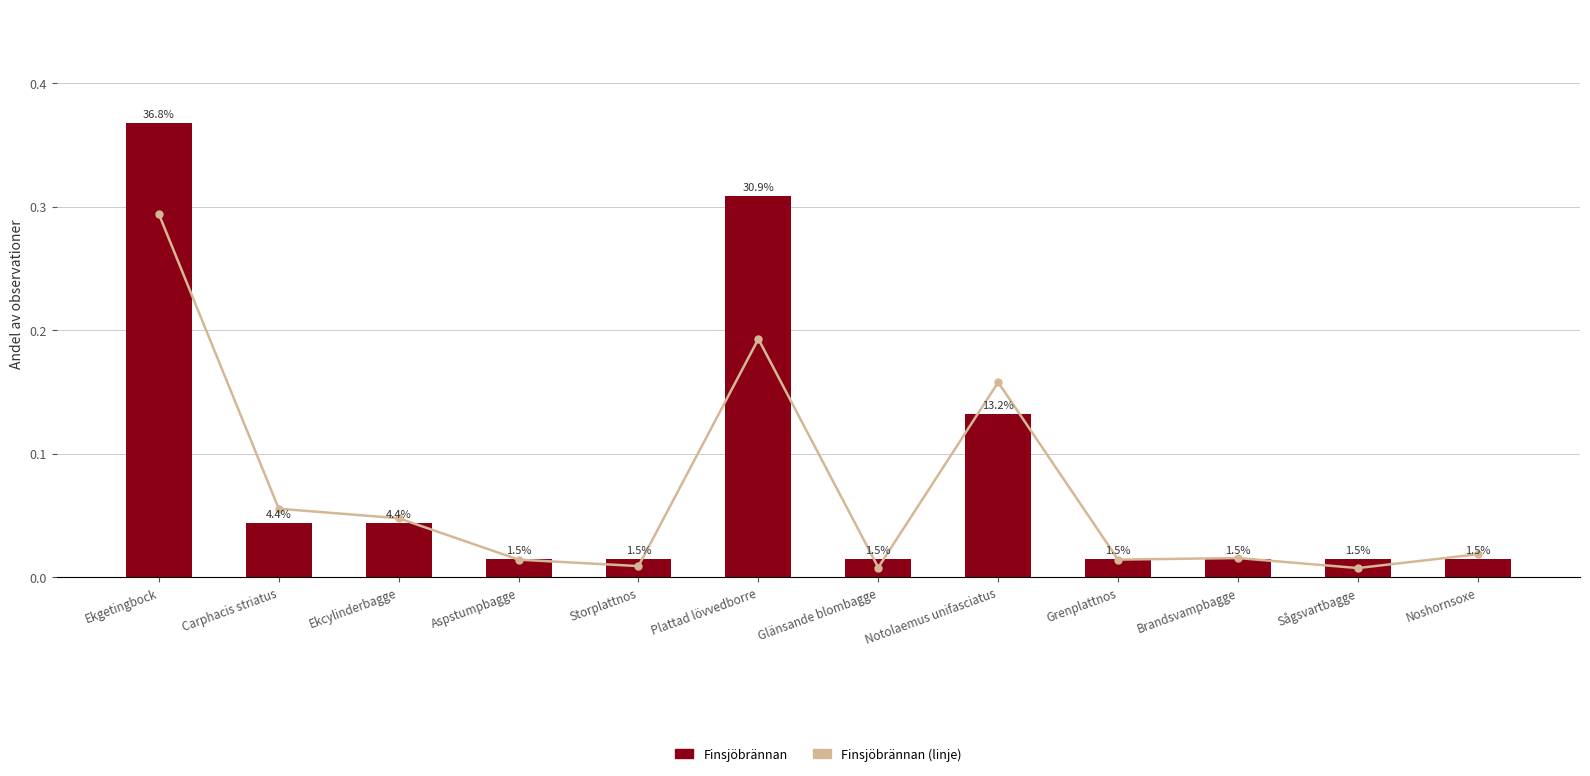

Is it true that Finsjöbrännan equals 0.3 at Plattad lövvedborre?

True